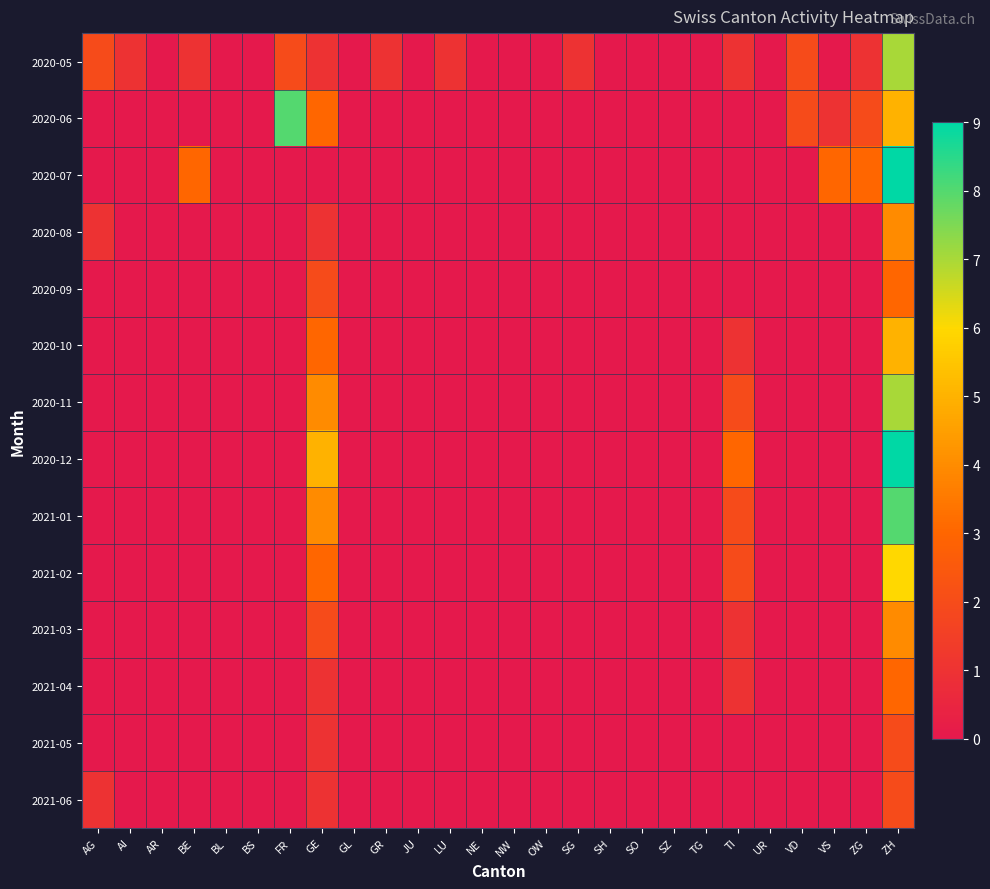

Between VD and SH, which is larger?

VD